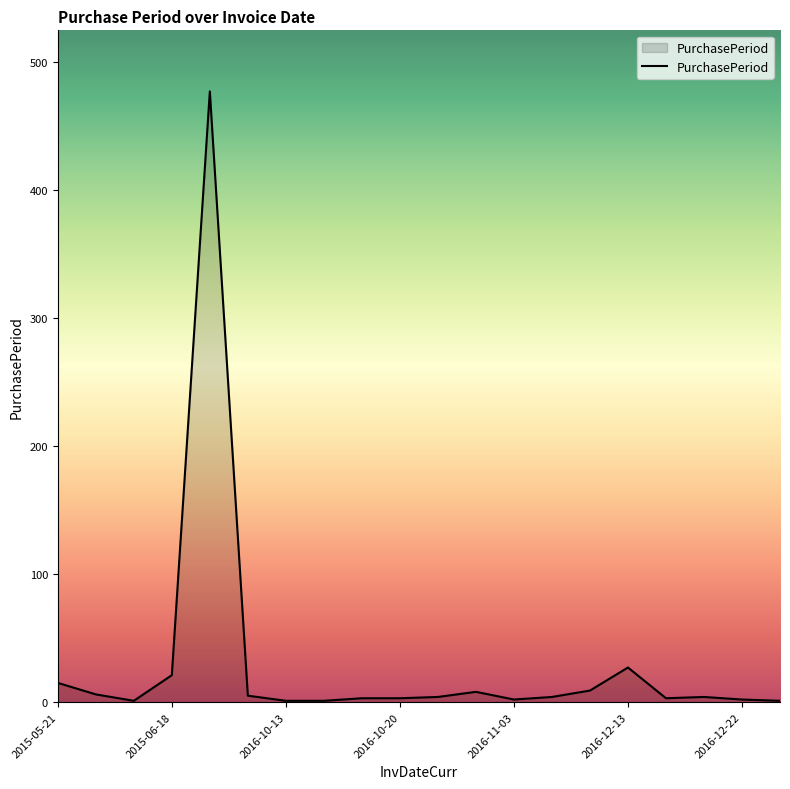

What is the greatest value displayed?

477